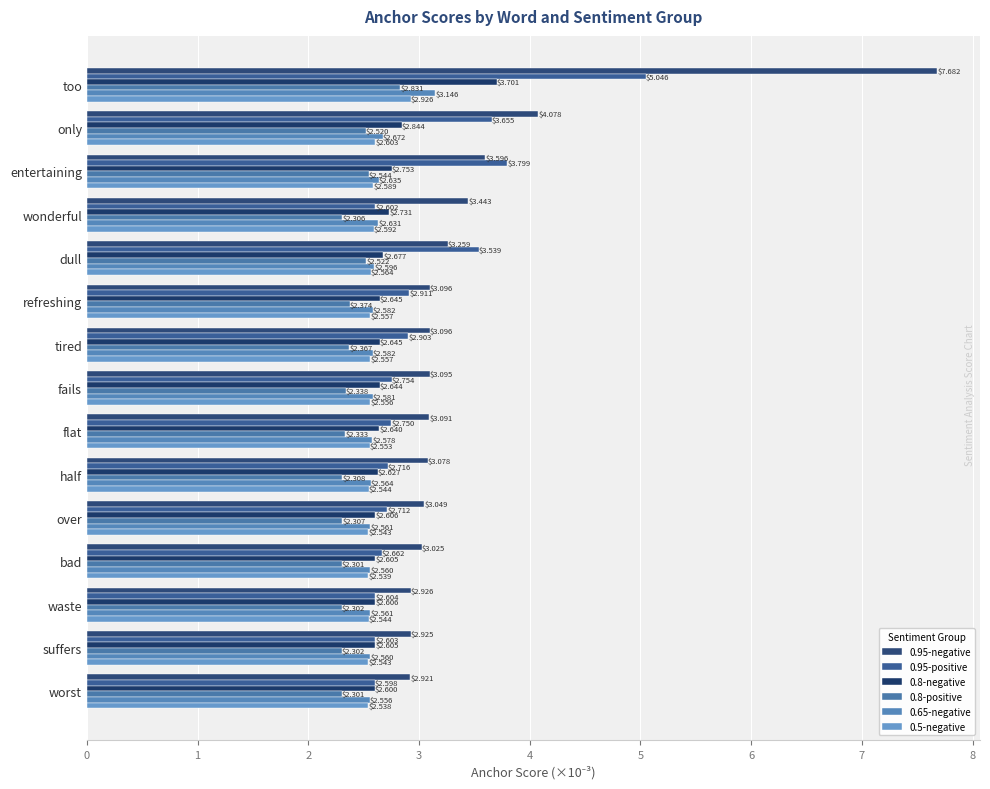

Which category has the lowest value in the 0.95-negative series?

worst